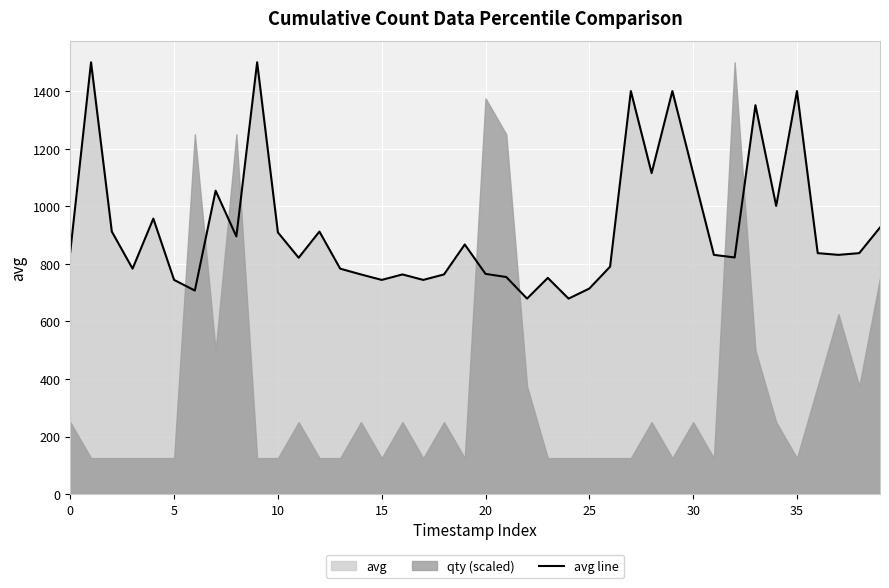

Reading left to right, list all the values displayed in this chart.

842	1500	912	783	957	744	707	1054	895	1500	909	821	912	783	763	744	763	744	763	867	765	754	679	751	679	714	790	1400	1115	1400	1115	831	822	1351	1001	1400	837	831	837	926